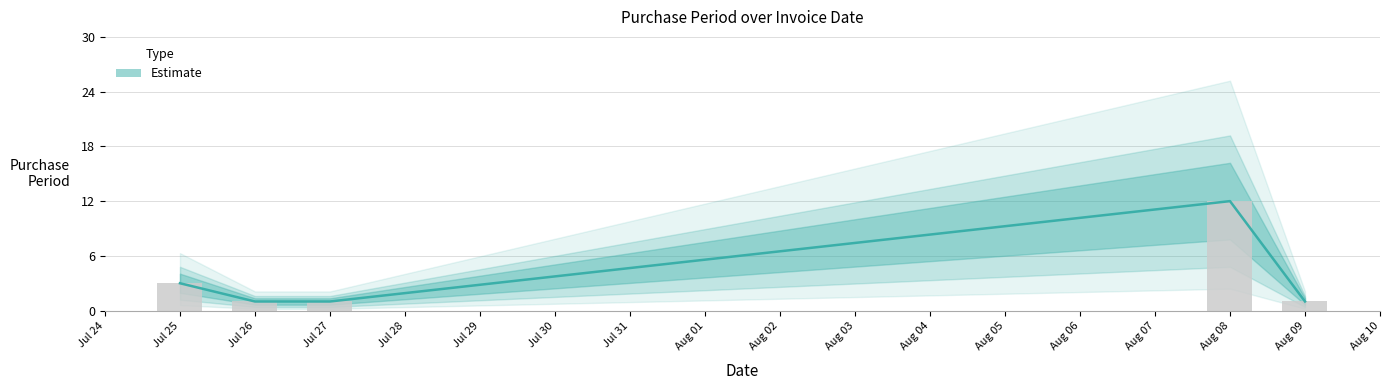

What is the maximum value shown in the chart?

12